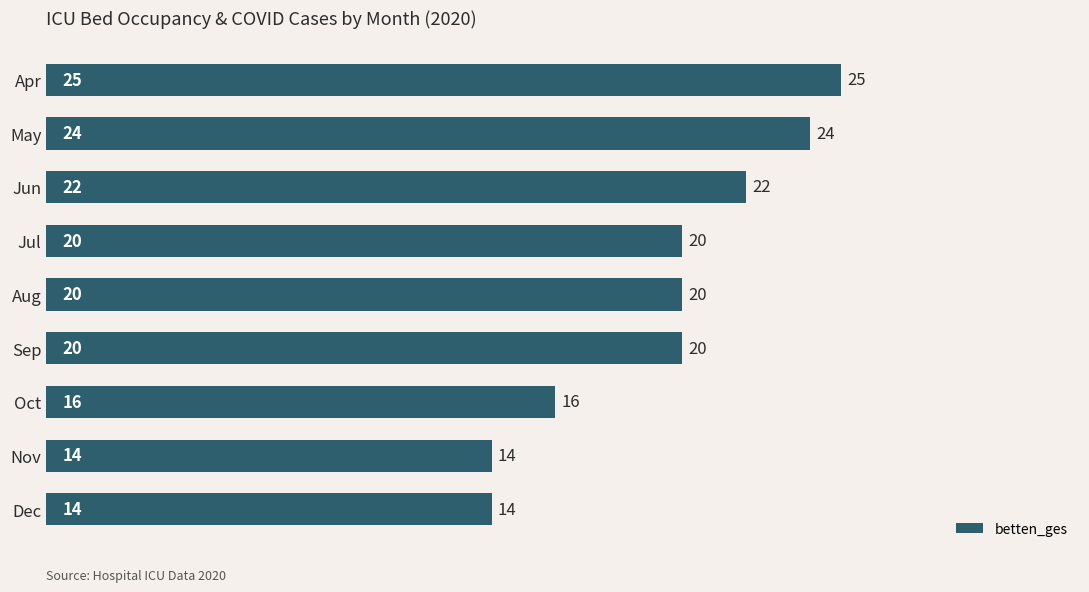

How many distinct data groups are displayed?

1